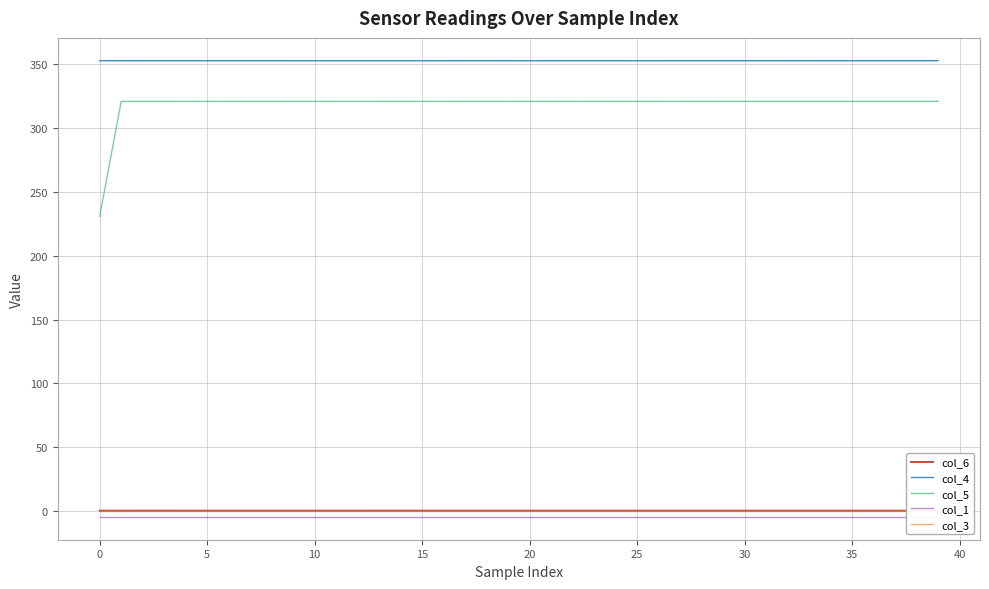

True or false: col_6 and col_4 intersect in this chart.

False